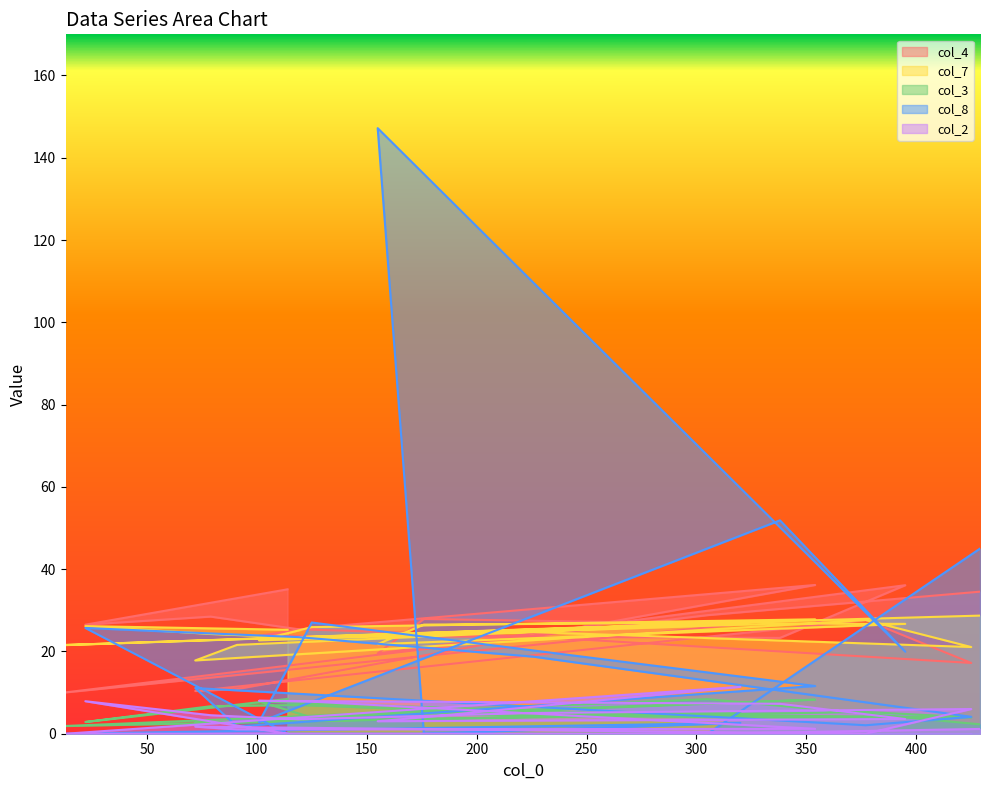

Which series has the largest total across all categories?

col_4